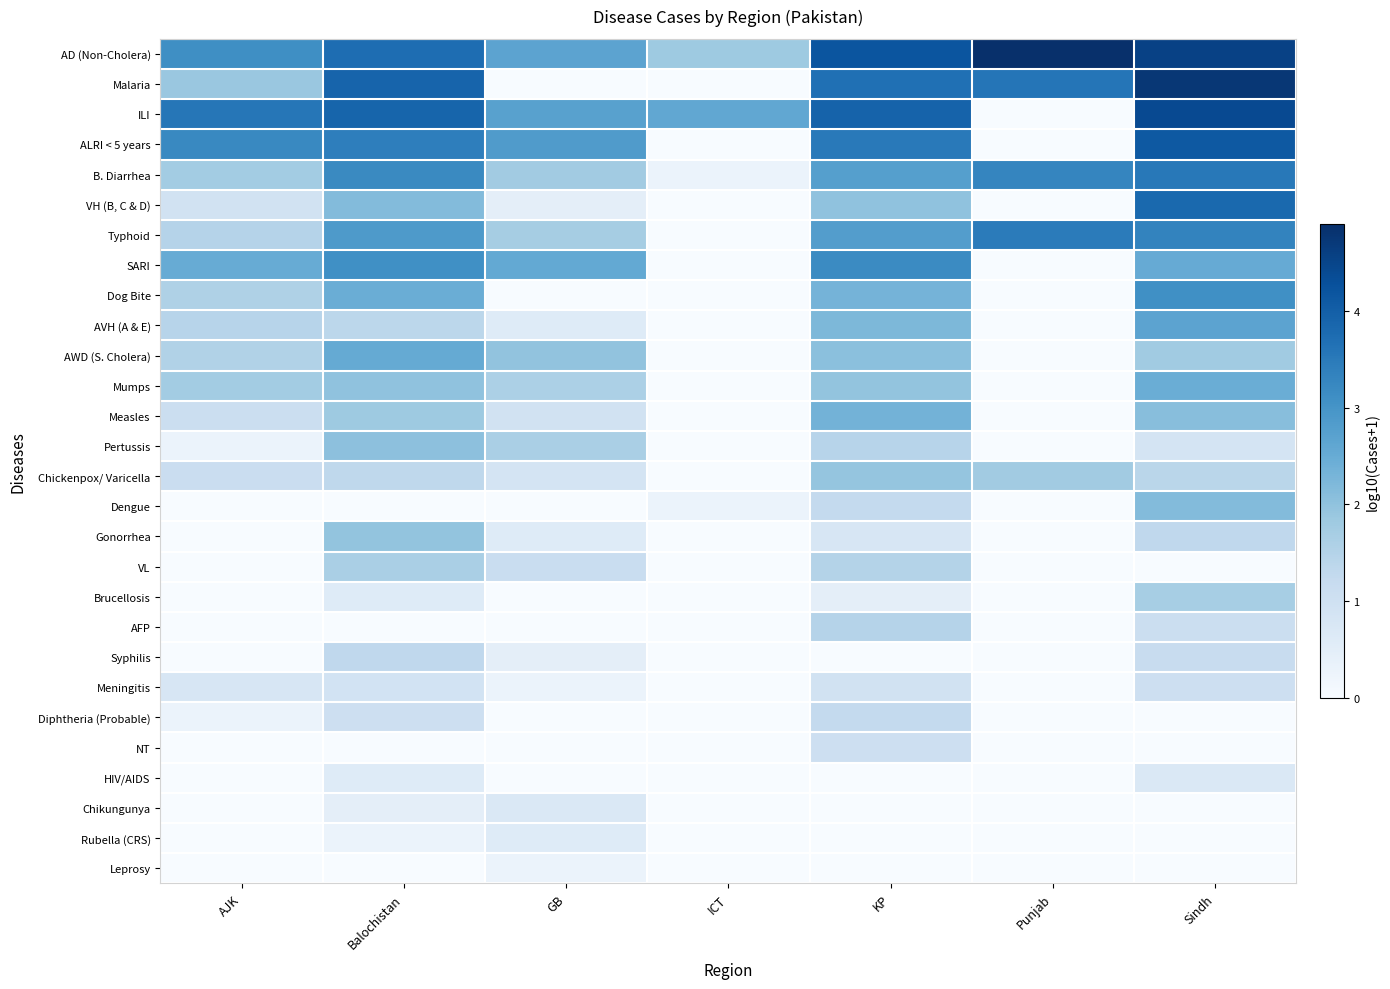

Which category has the lowest value across all series?

GB